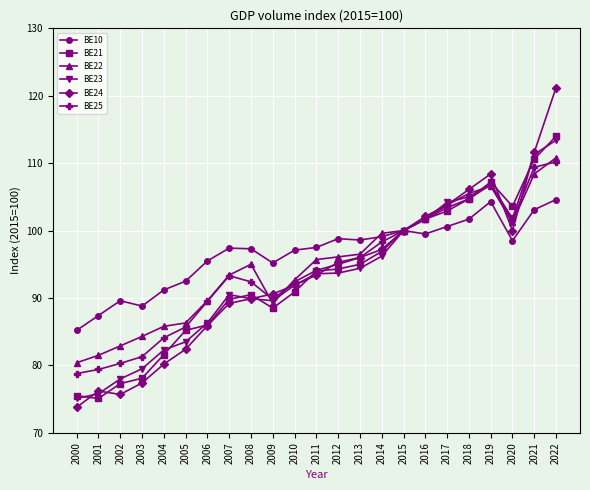

Which category has the highest value in the BE23 series?

2022